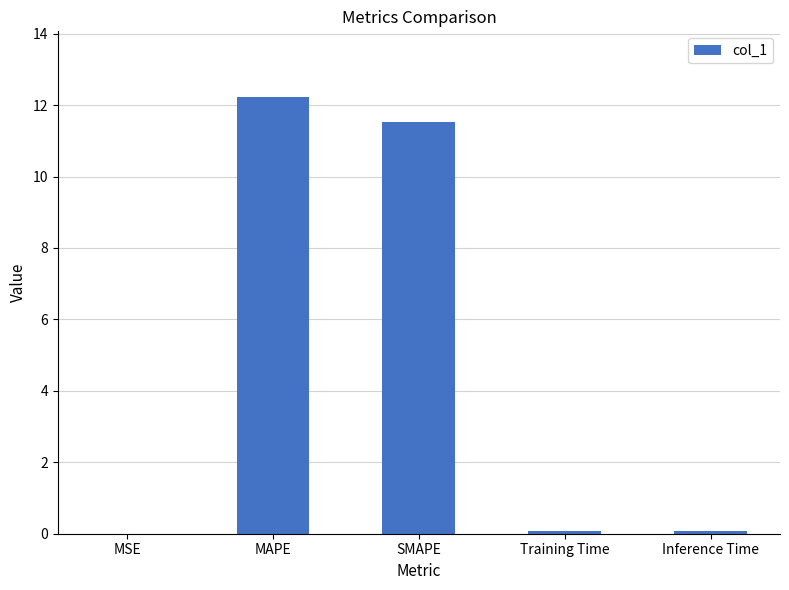

What is the sum of the values at Inference Time and Training Time?

0.2